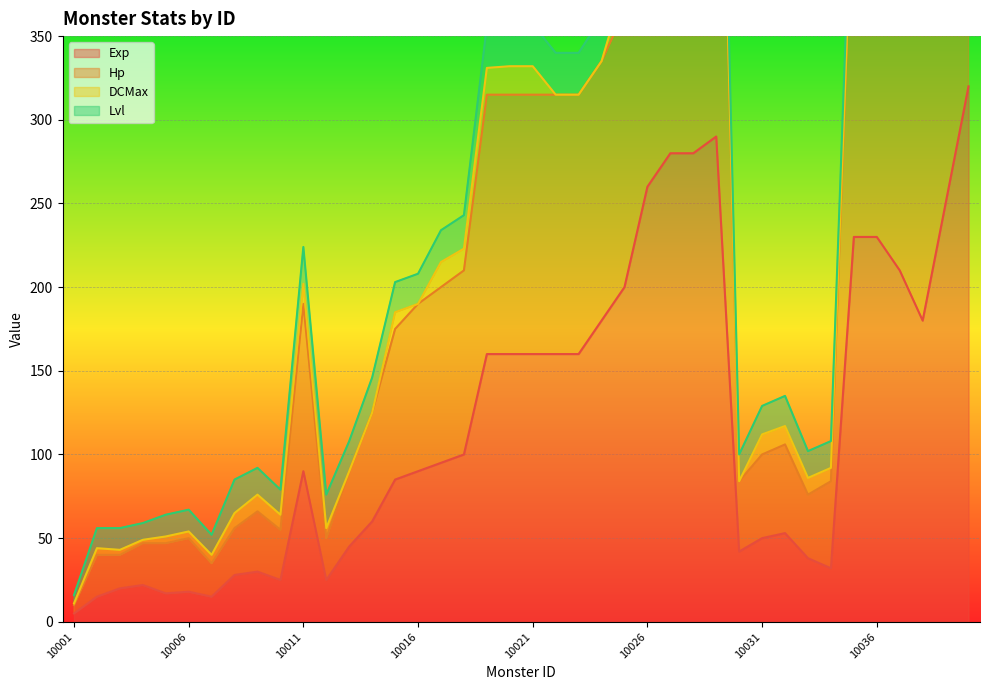

What is the maximum value for Exp?

320